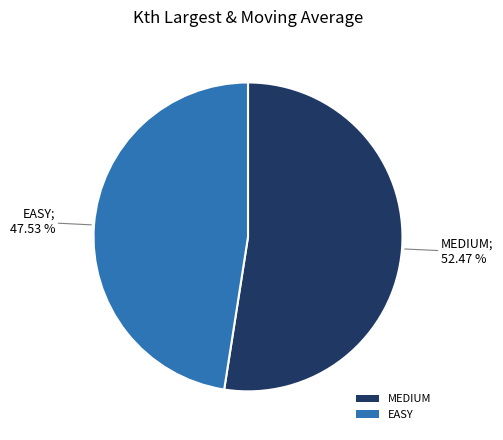

To the nearest percent, what is the difference between the MEDIUM and EASY slice percentages?

5%